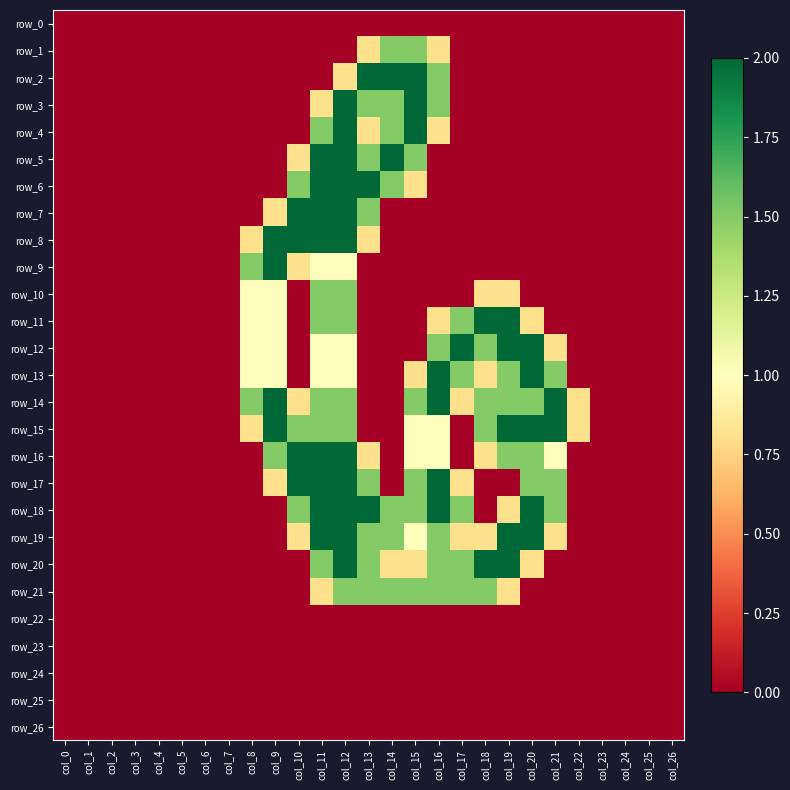

The row_21 series shows -1.0 at col_1. True or false?

False